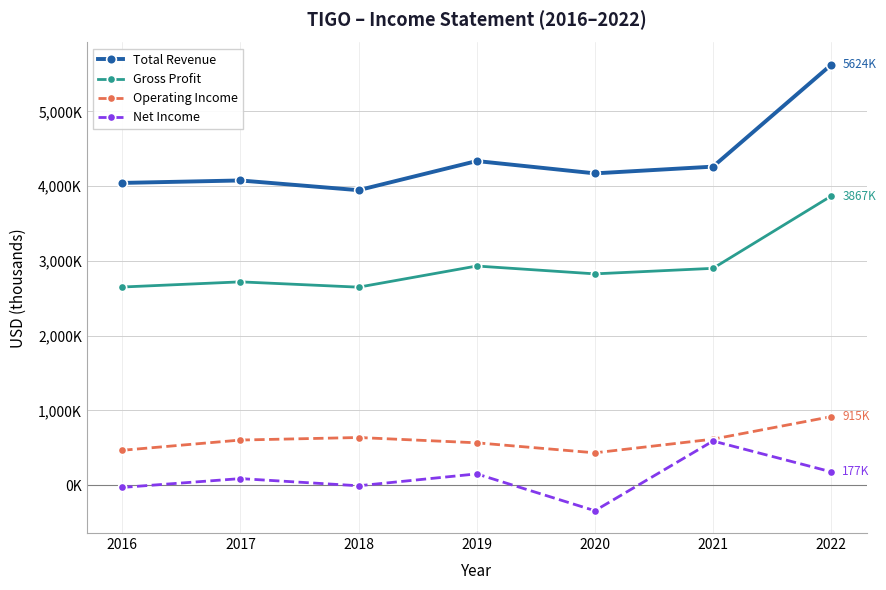

Reading right to left, list all the values displayed in this chart.

Total Revenue: 5624000	4261000	4171000	4336000	3946000	4076000	4043000
Gross Profit: 3867000	2900000	2826000	2931000	2648000	2719000	2650000
Operating Income: 915000	614000	431000	565000	636000	602000	465000
Net Income: 177000	589000	-344000	149000	-10000	86000	-32000